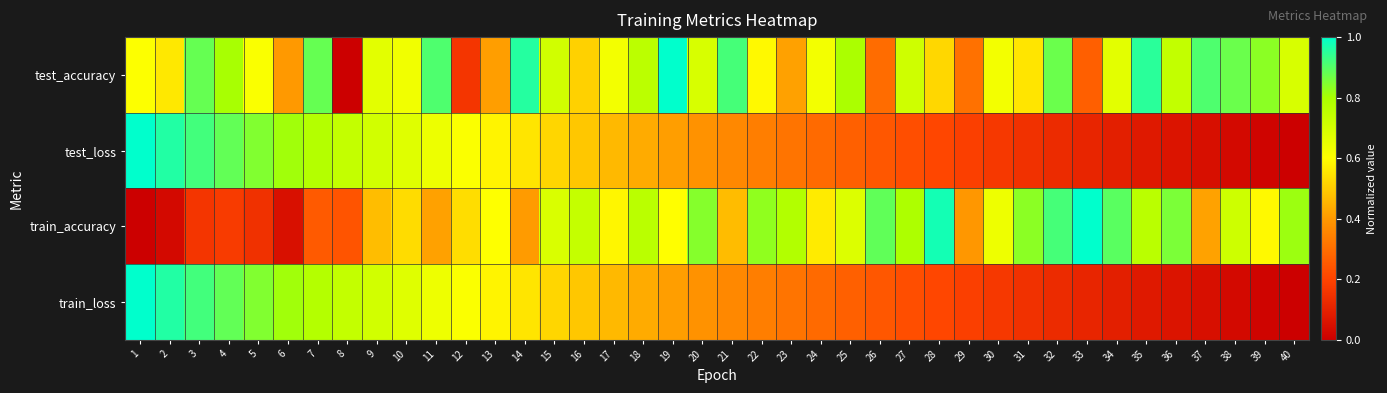

What is the total value across all series at 15?

2.4